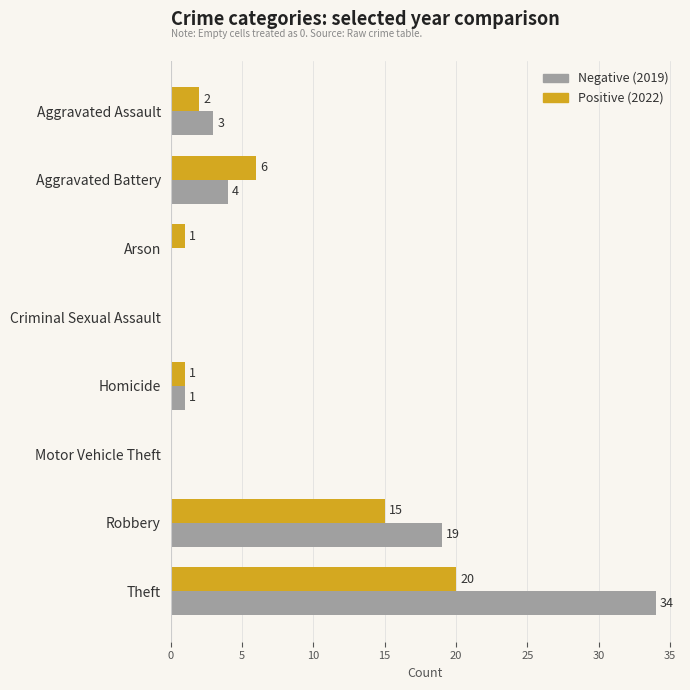

True or false: Positive (2022) has a value of 12 at Criminal Sexual Assault.

False